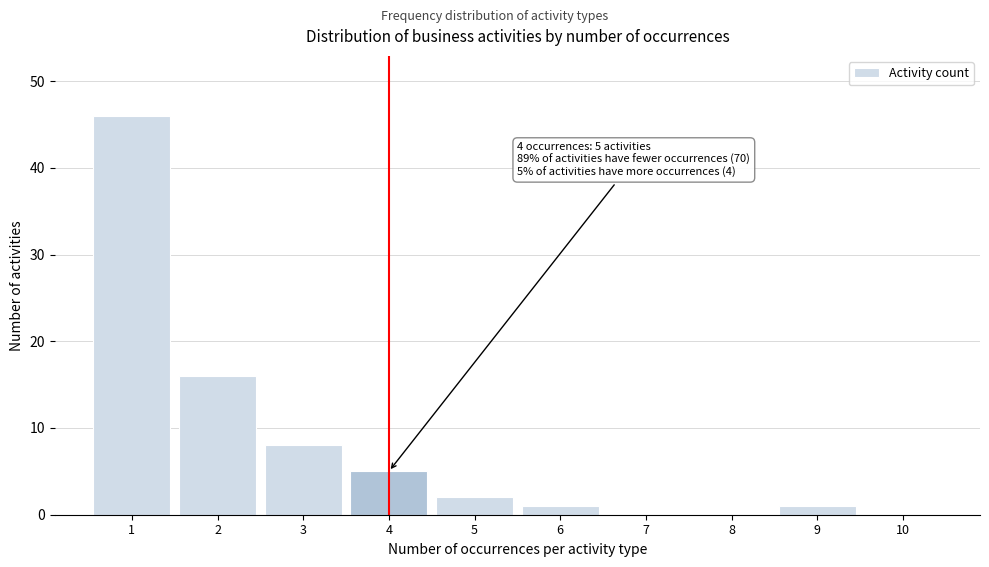

Over which range of the x-axis is the bar tallest?

0.5 to 1.5